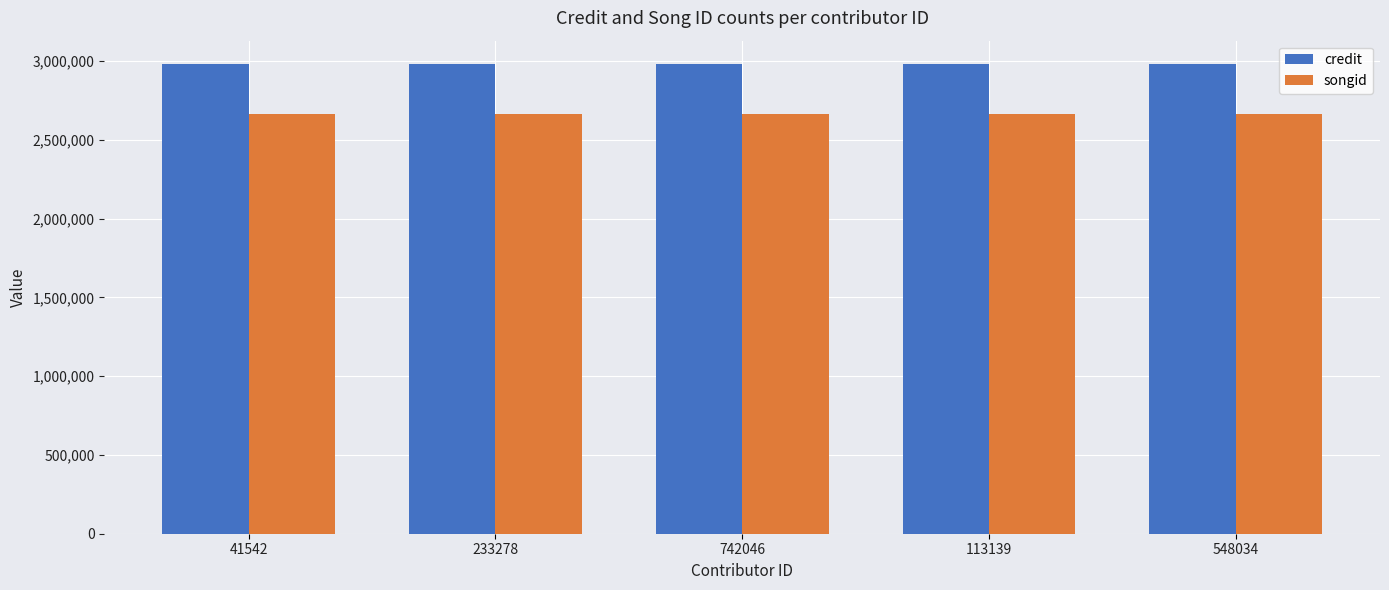

The credit series shows 2981017 at 113139. True or false?

True